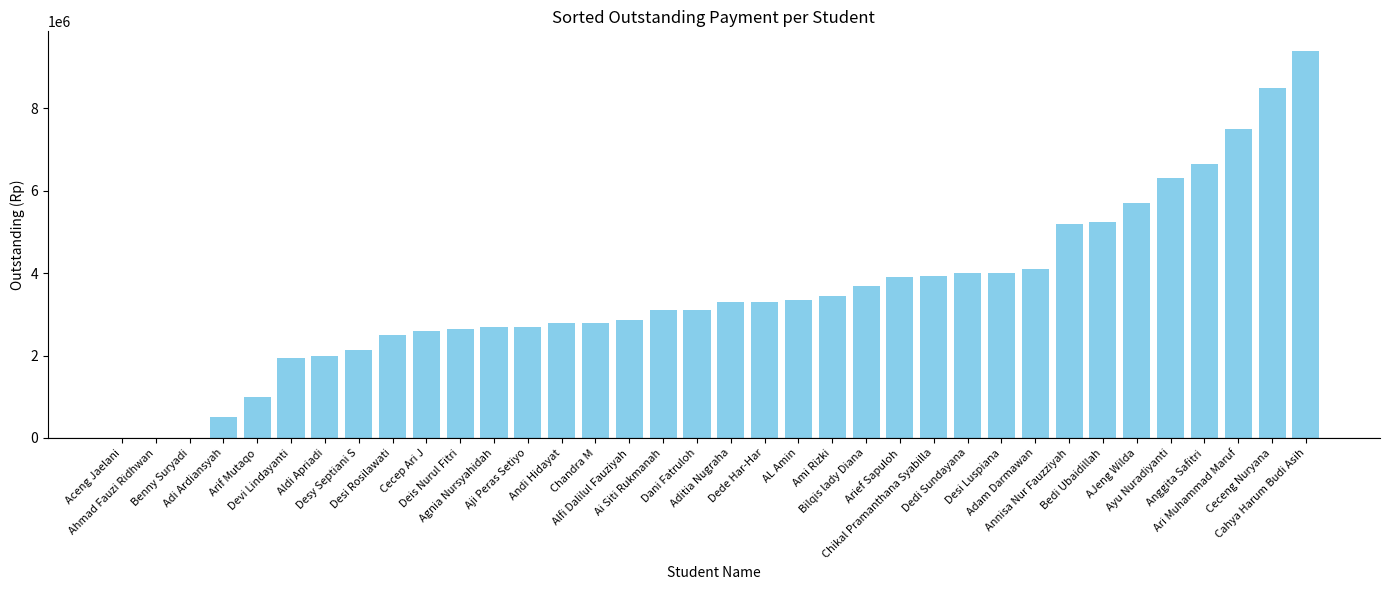

Which has a higher value, Aditia Nugraha or Benny Suryadi?

Aditia Nugraha